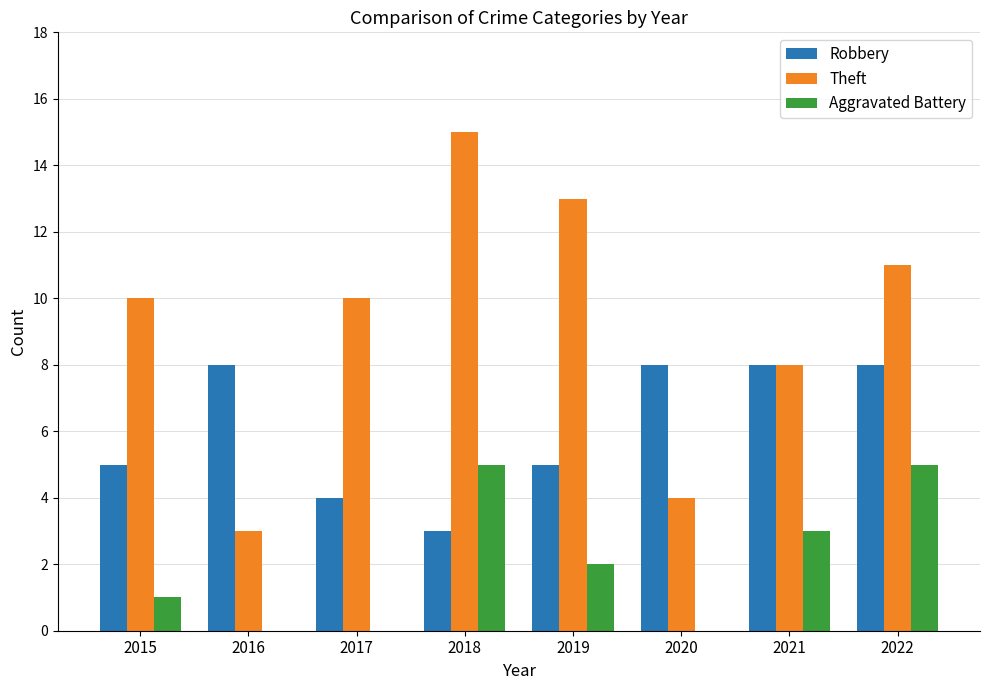

Count the Theft values in the range 8 to 13.

5